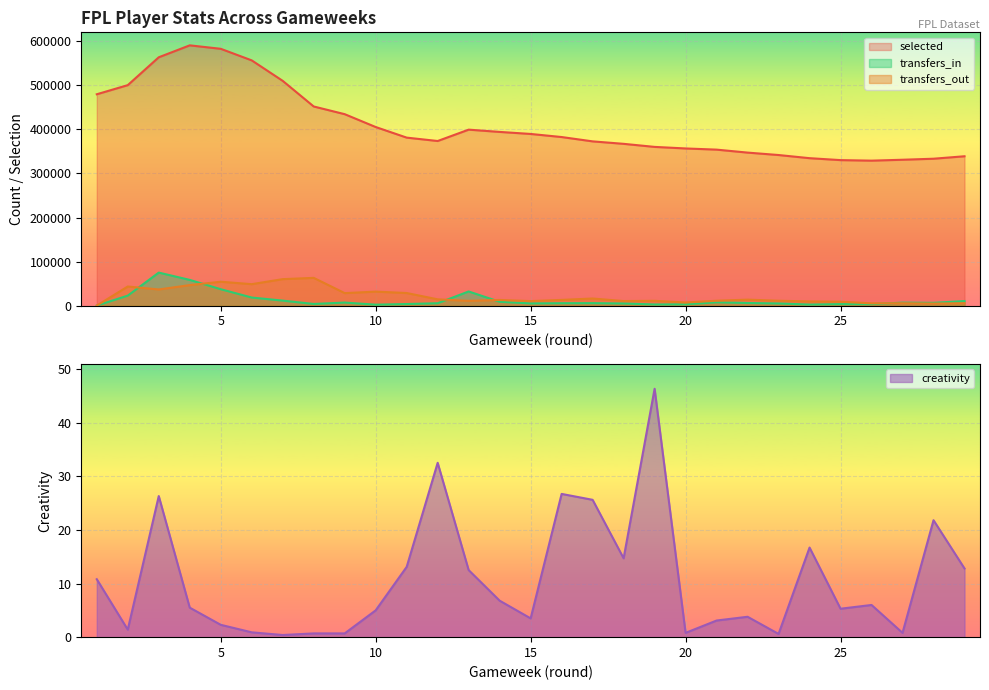

True or false: selected and creativity intersect in this chart.

False